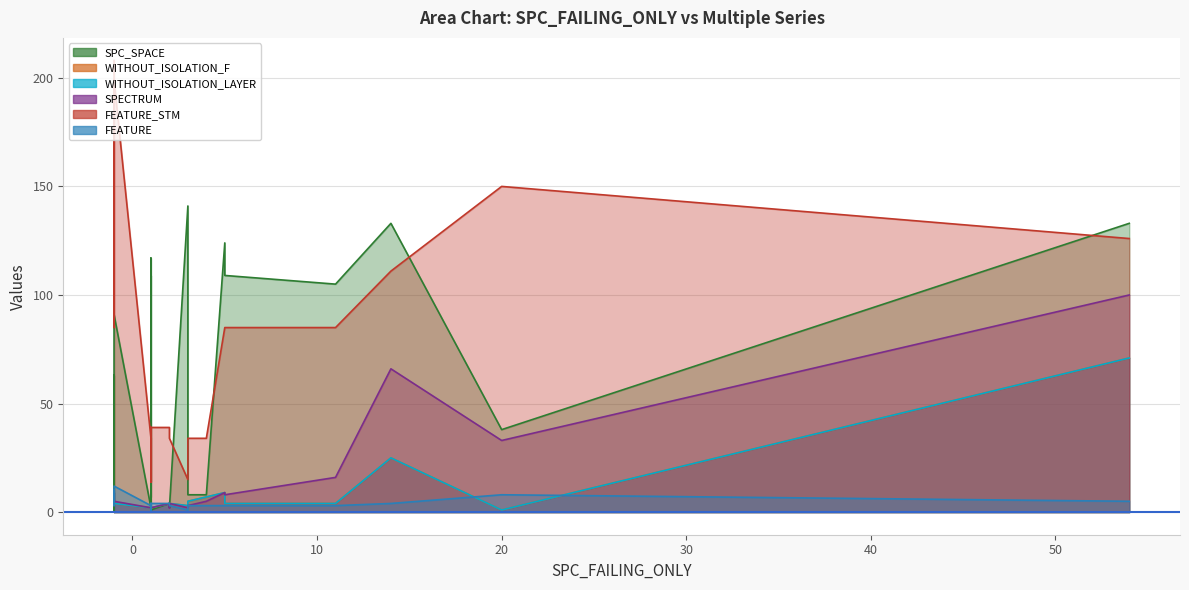

What is the difference between the maximum and minimum values in the FEATURE series?

11